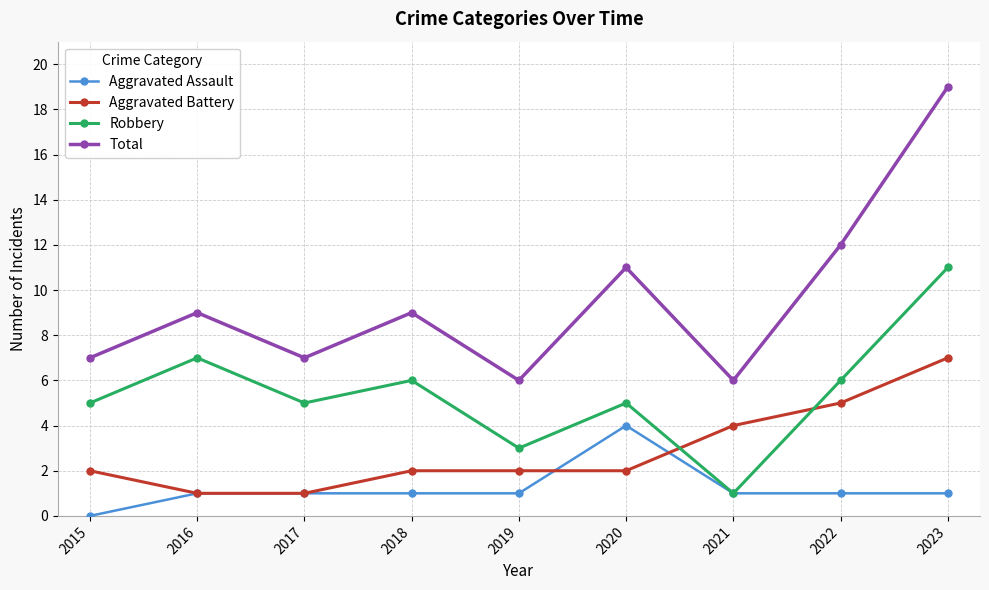

The value of Aggravated Battery at 2019 is 3. True or false?

False